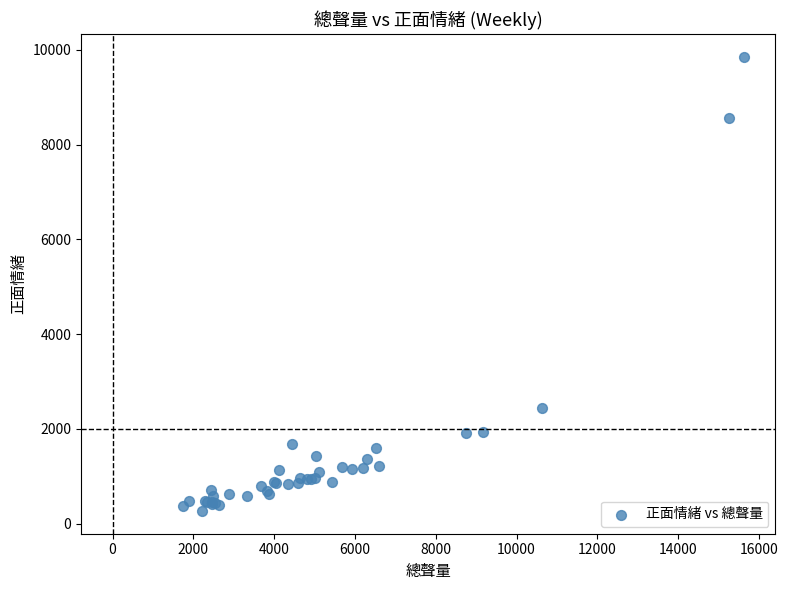

What Y value in the scatter plot is closest to 5059?

2437